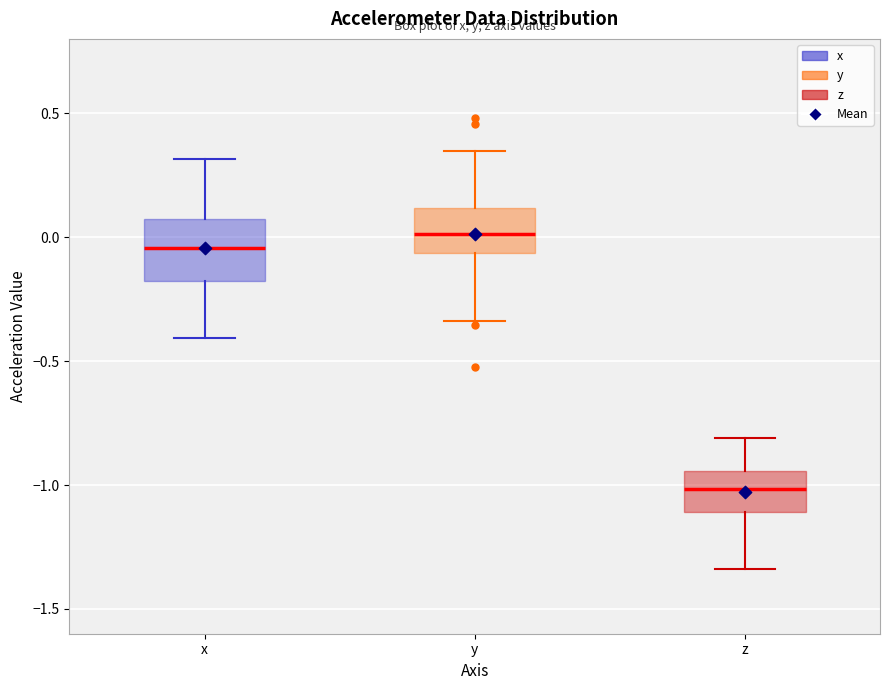

Which box has the lowest median line?

z